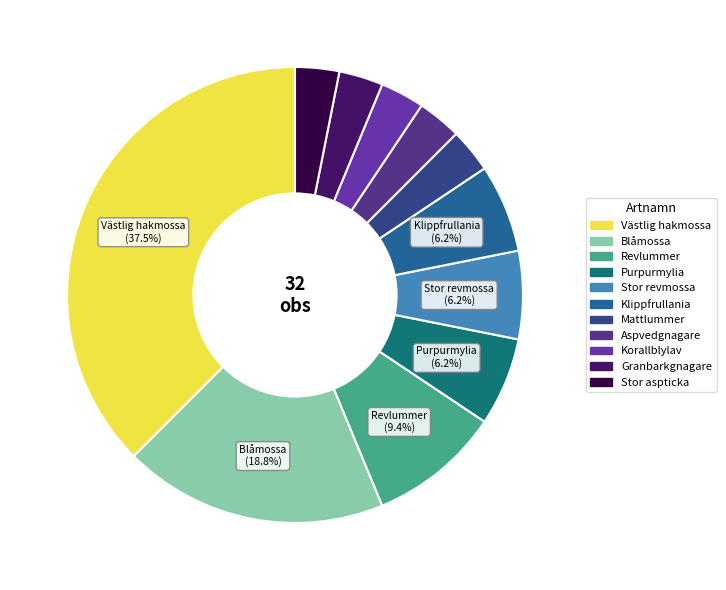

How many slices are in this pie chart?

11